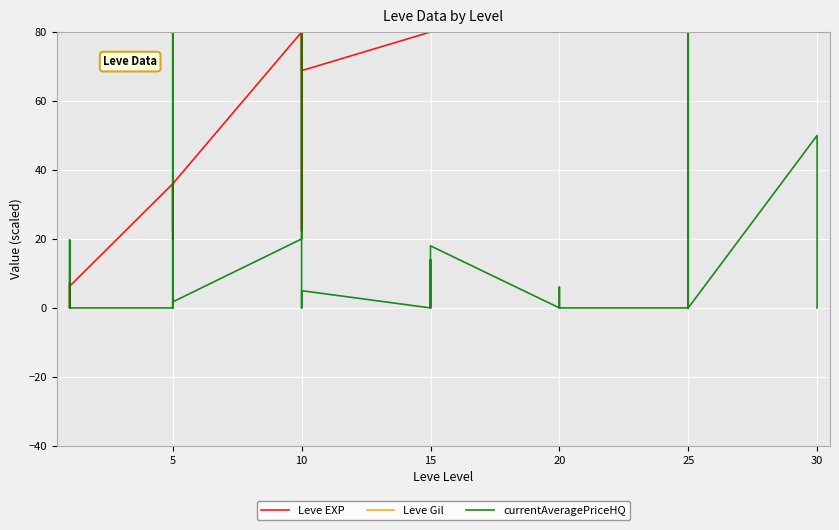

What is the label of the 21st point from the right?

15